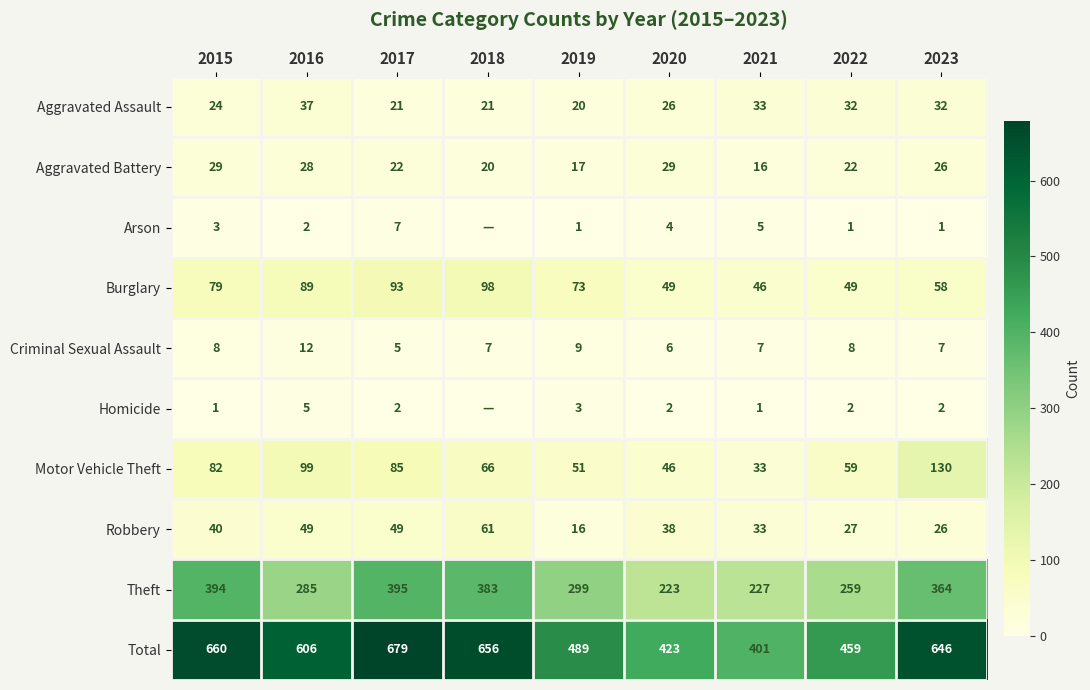

At how many categories does at least one series exceed 288?

9